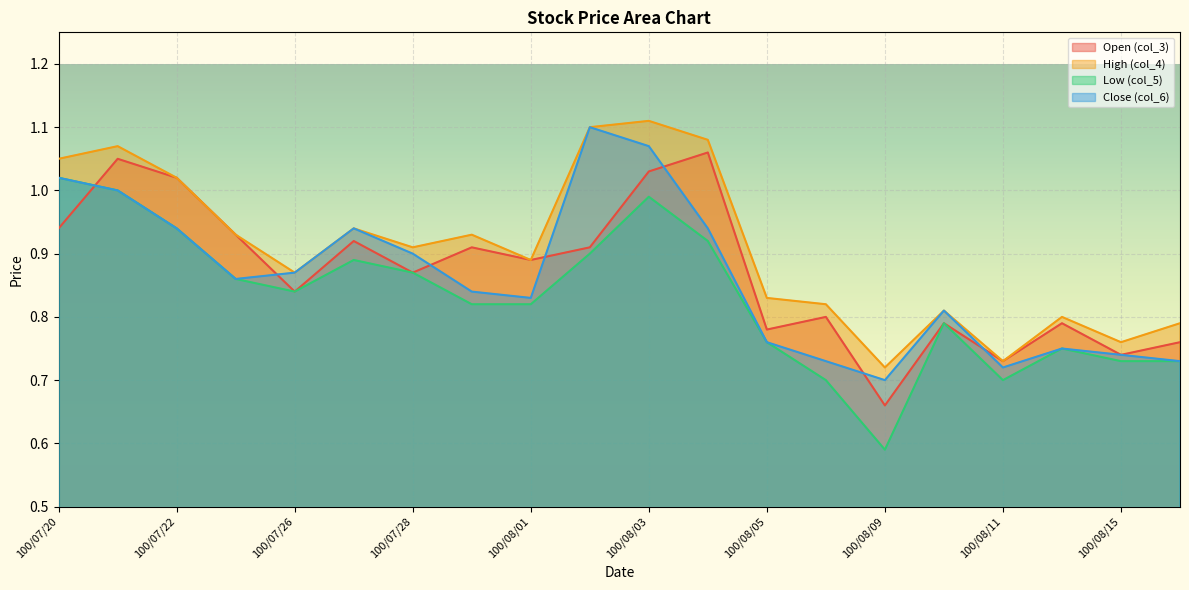

List the series in order of their peak value, lowest first.

Low (col_5), Open (col_3), Close (col_6), High (col_4)